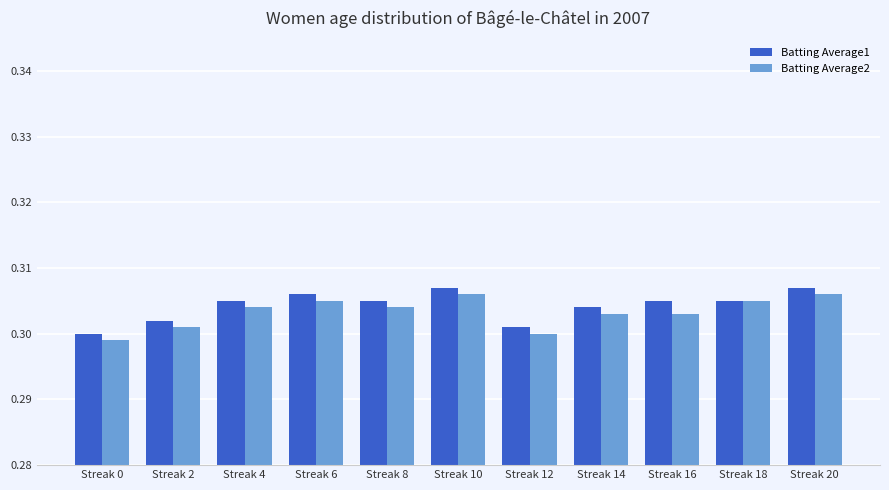

How many bars are there in total?

22